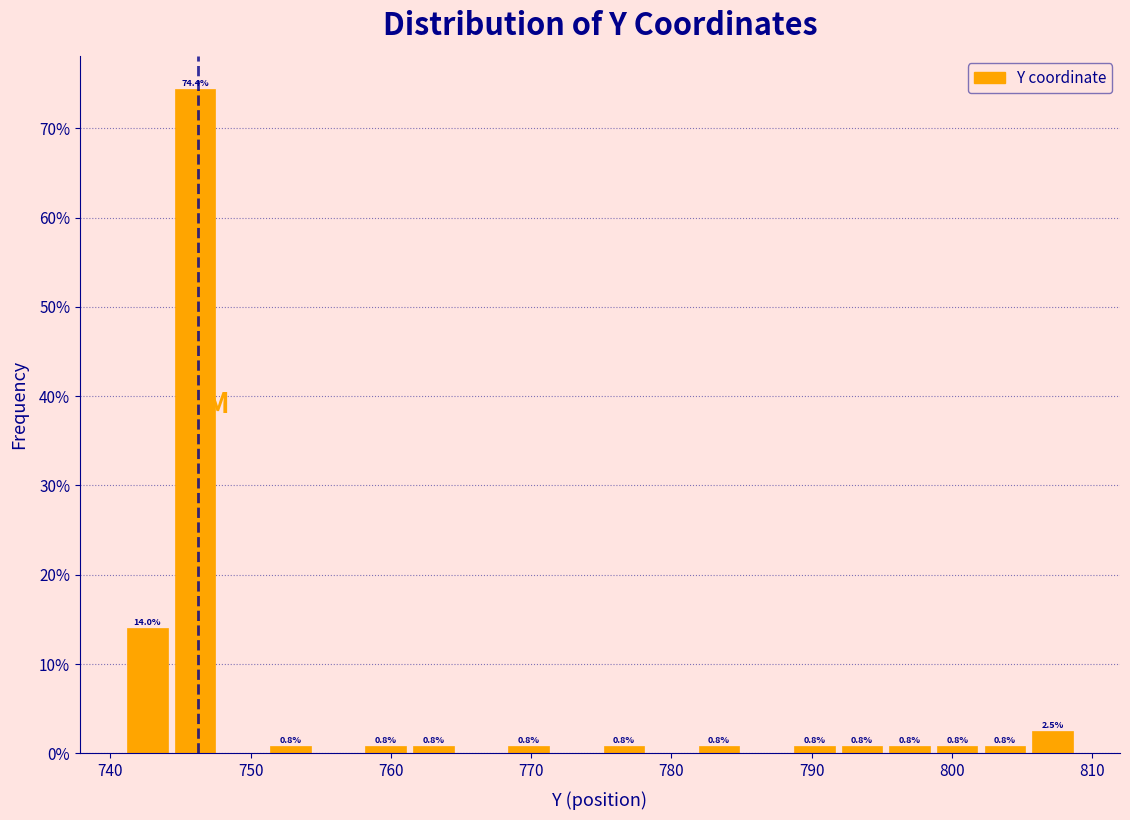

Read against the x-axis, roughly where is the centre of the tallest bar?

746